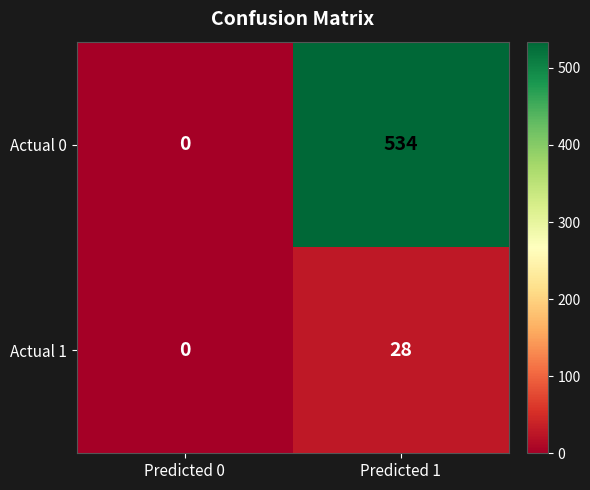

What is the difference between the highest and lowest values at Predicted 1?

506